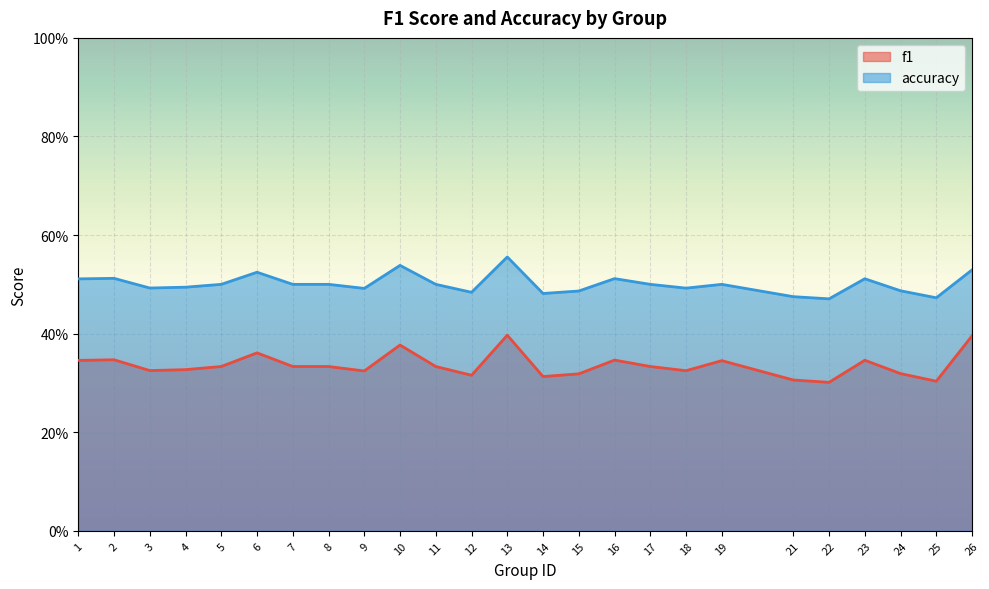

Which has a higher value, 9 or 19?

19